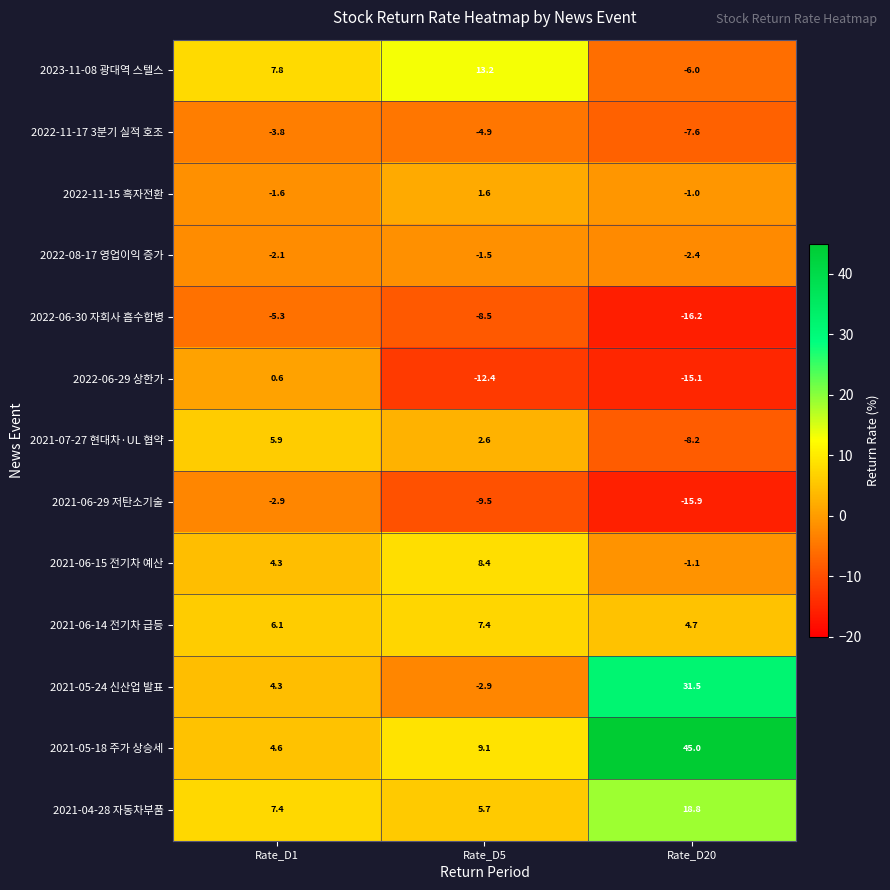

At which label does 2022-11-17 3분기 실적 호조 first exceed -4?

Rate_D1